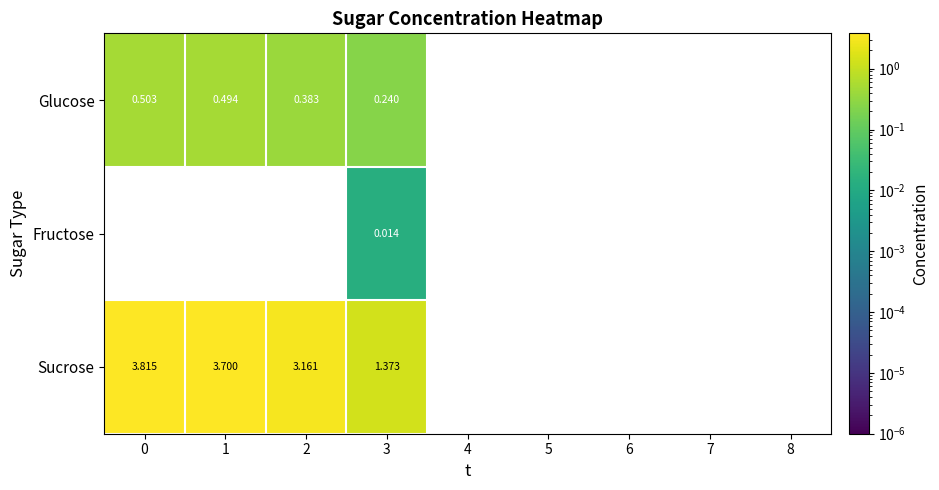

Which series has the largest total across all categories?

Sucrose